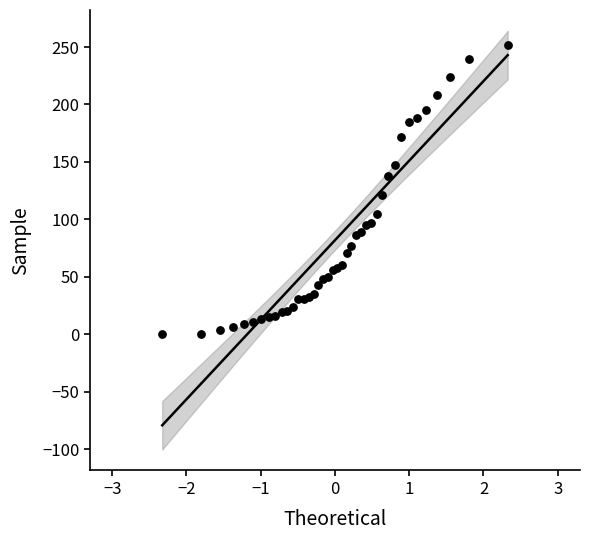

What Y value in the scatter plot is closest to 126?

121